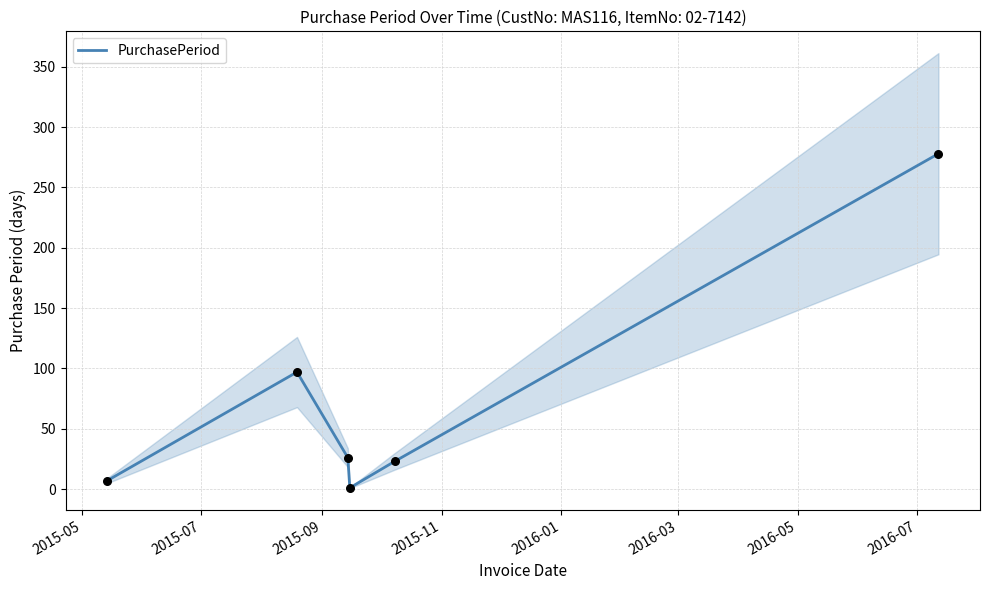

What is the change in value from 2015-07 to 2015-09?

-71